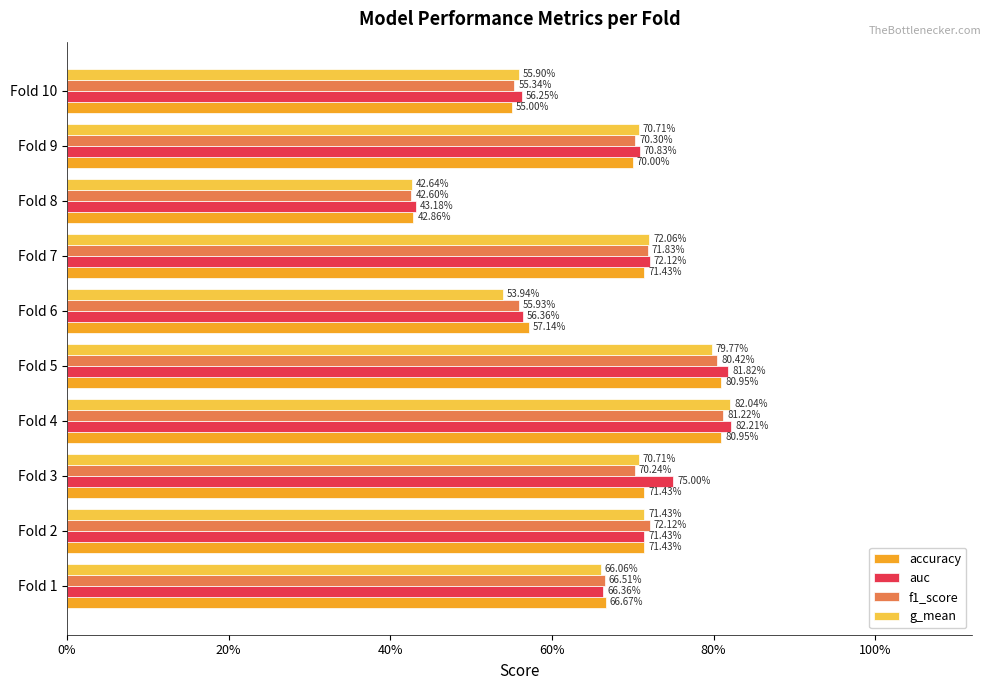

What are all the series names shown in the legend?

accuracy, auc, f1_score, g_mean